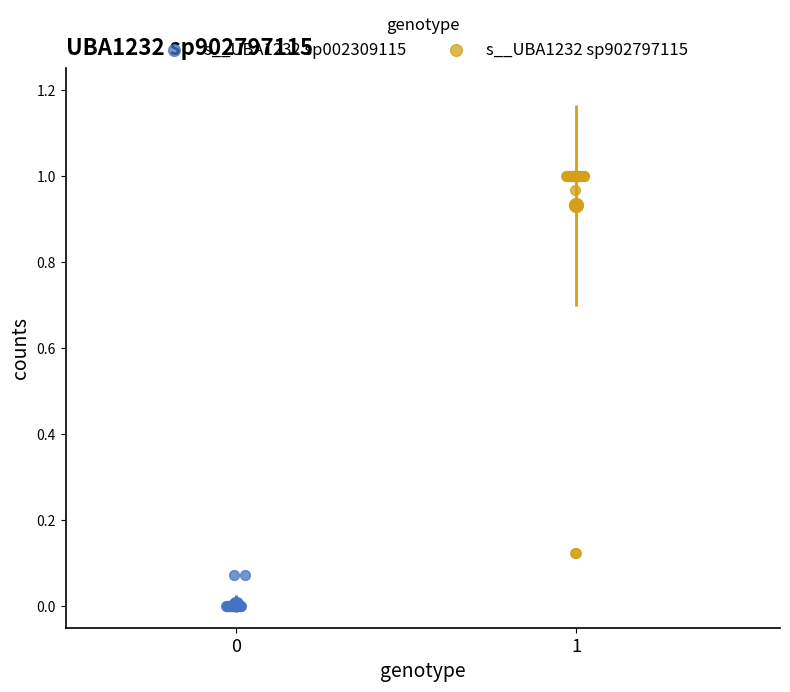

What are all the series names shown in the legend?

s__UBA1232 sp002309115, s__UBA1232 sp902797115